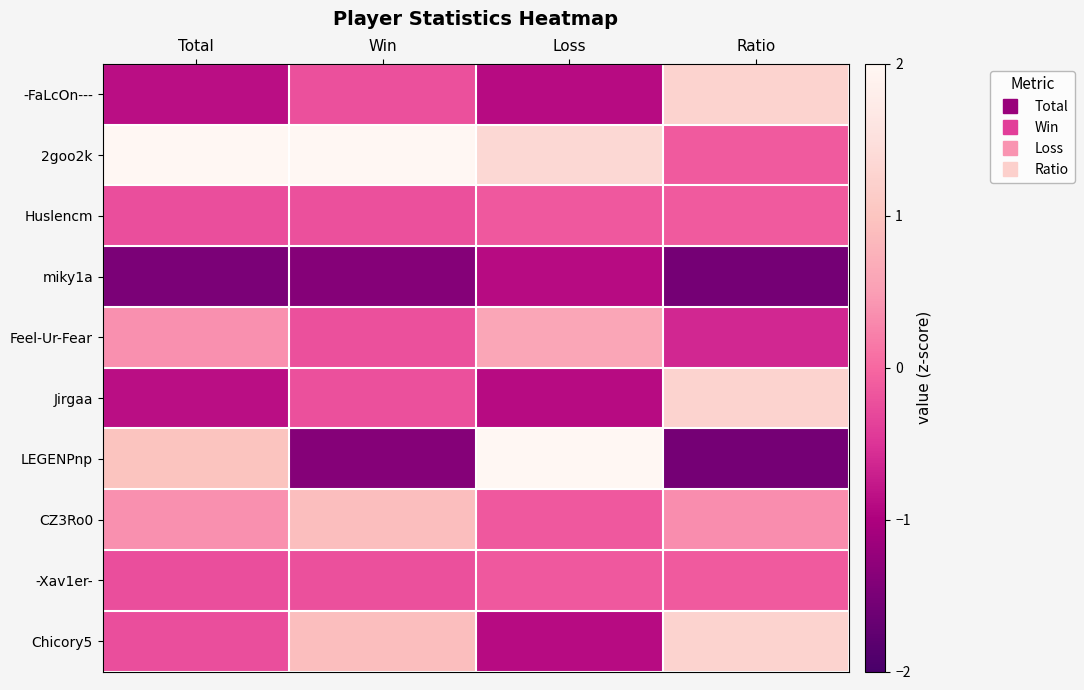

Between Ratio and Loss, which is larger?

Ratio